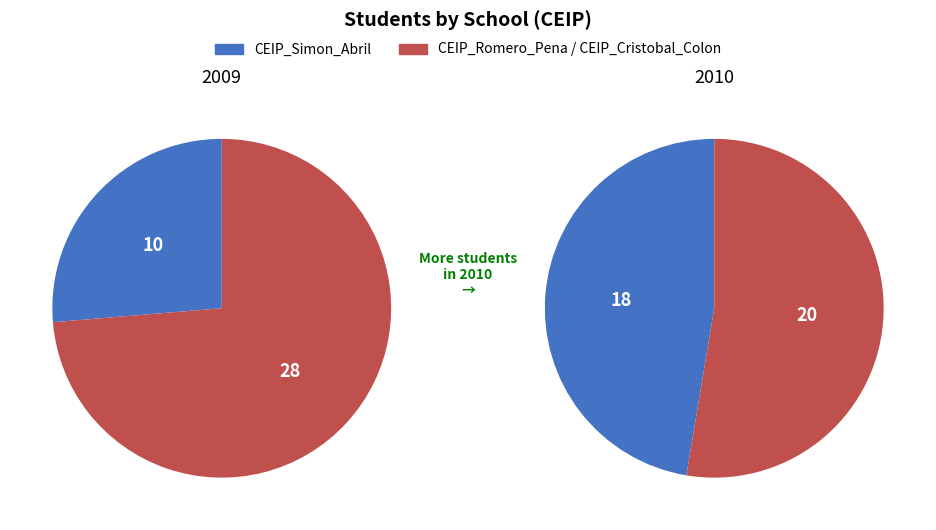

The CEIP_Cristobal_Colon slice represents 54% of the pie. True or false?

False